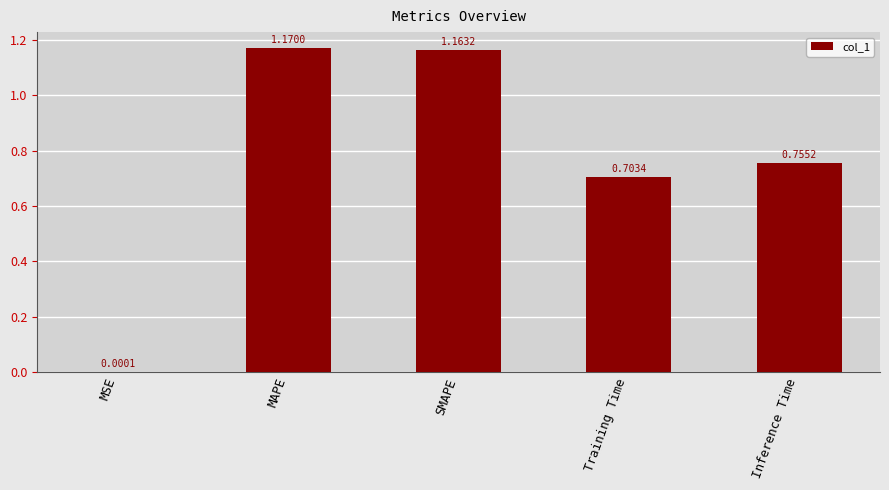

Which label corresponds to the largest value in the chart?

MAPE